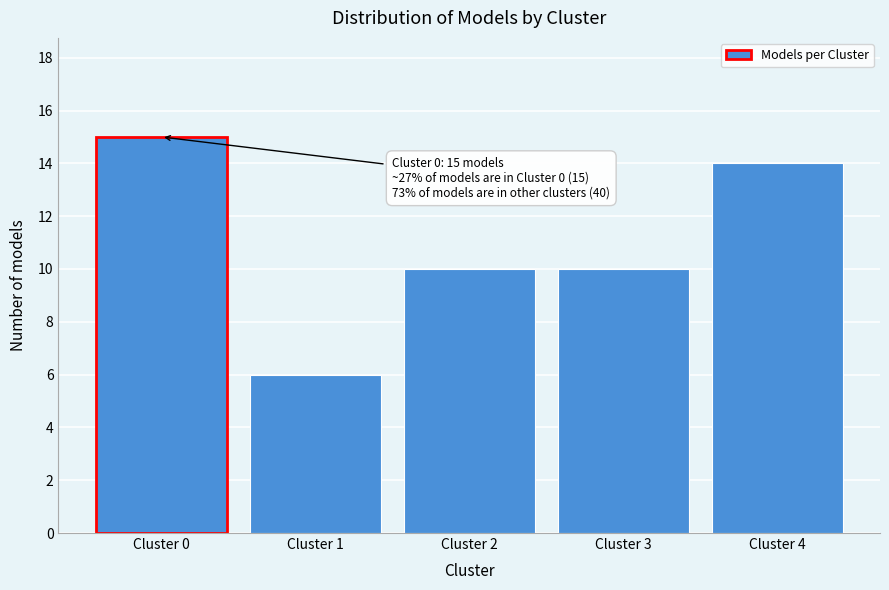

Reading right to left, extract all data points from this chart.

Cluster 4=14	Cluster 3=10	Cluster 2=10	Cluster 1=6	Cluster 0=15